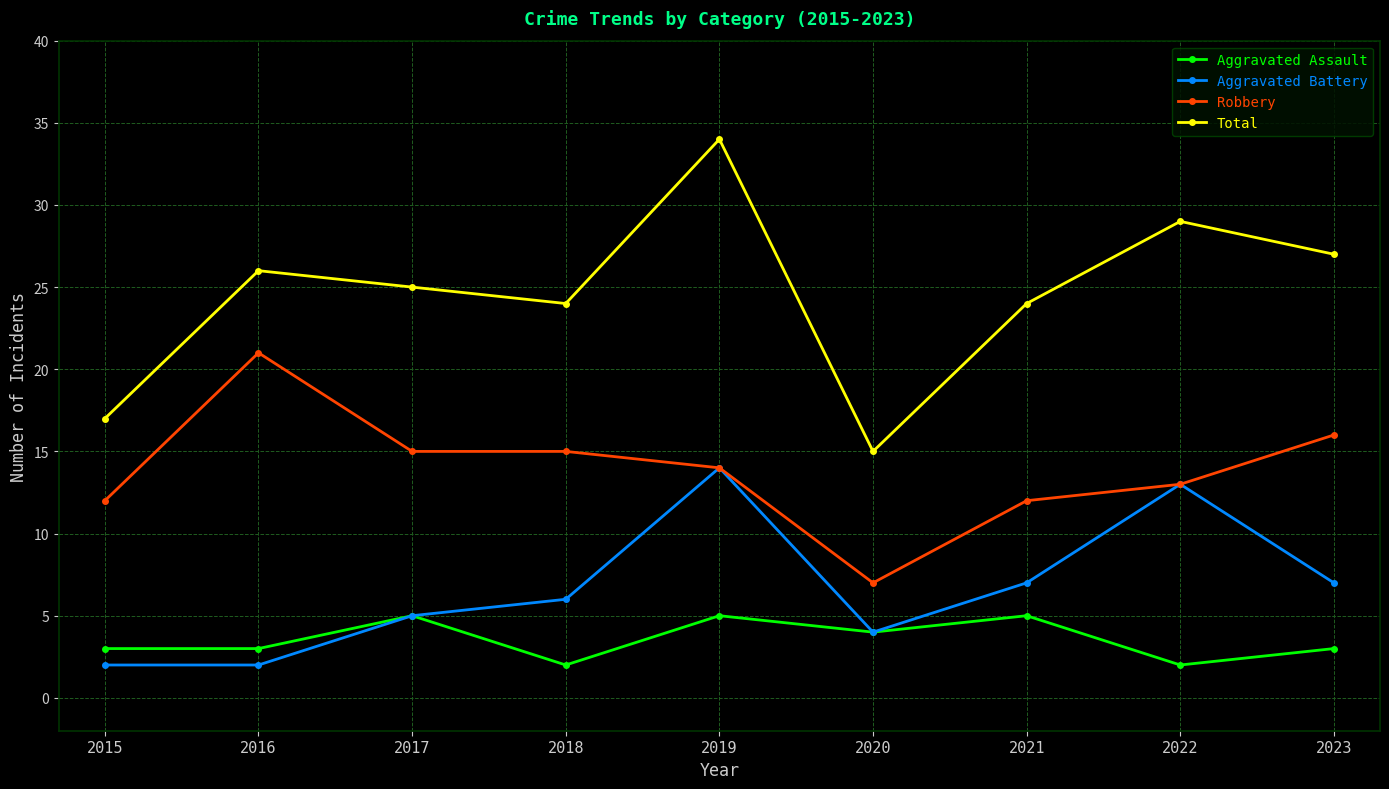

True or false: Total and Robbery intersect in this chart.

False